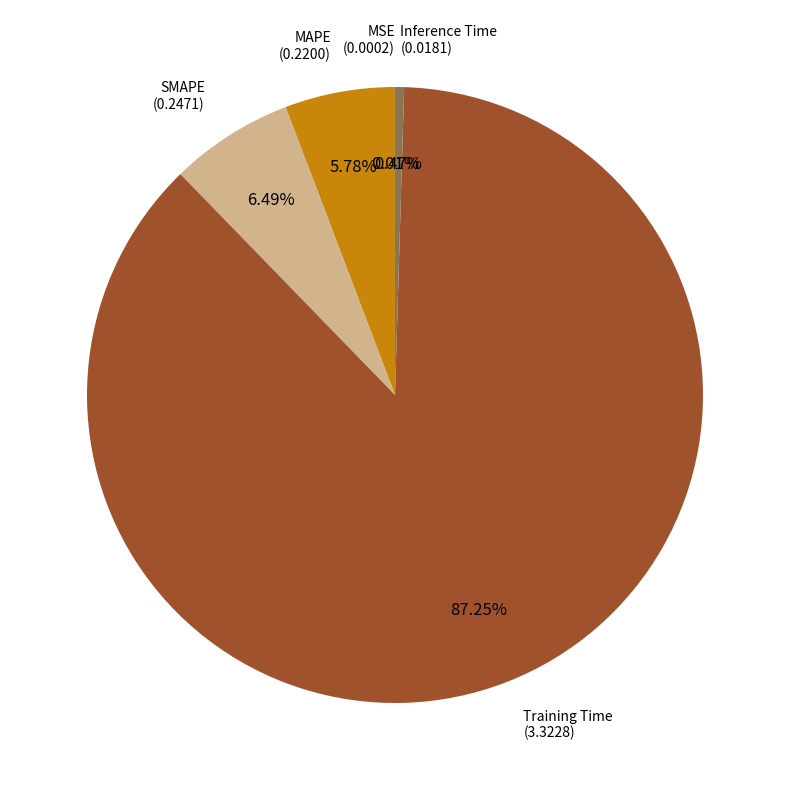

What is the largest slice in the pie chart?

Training Time